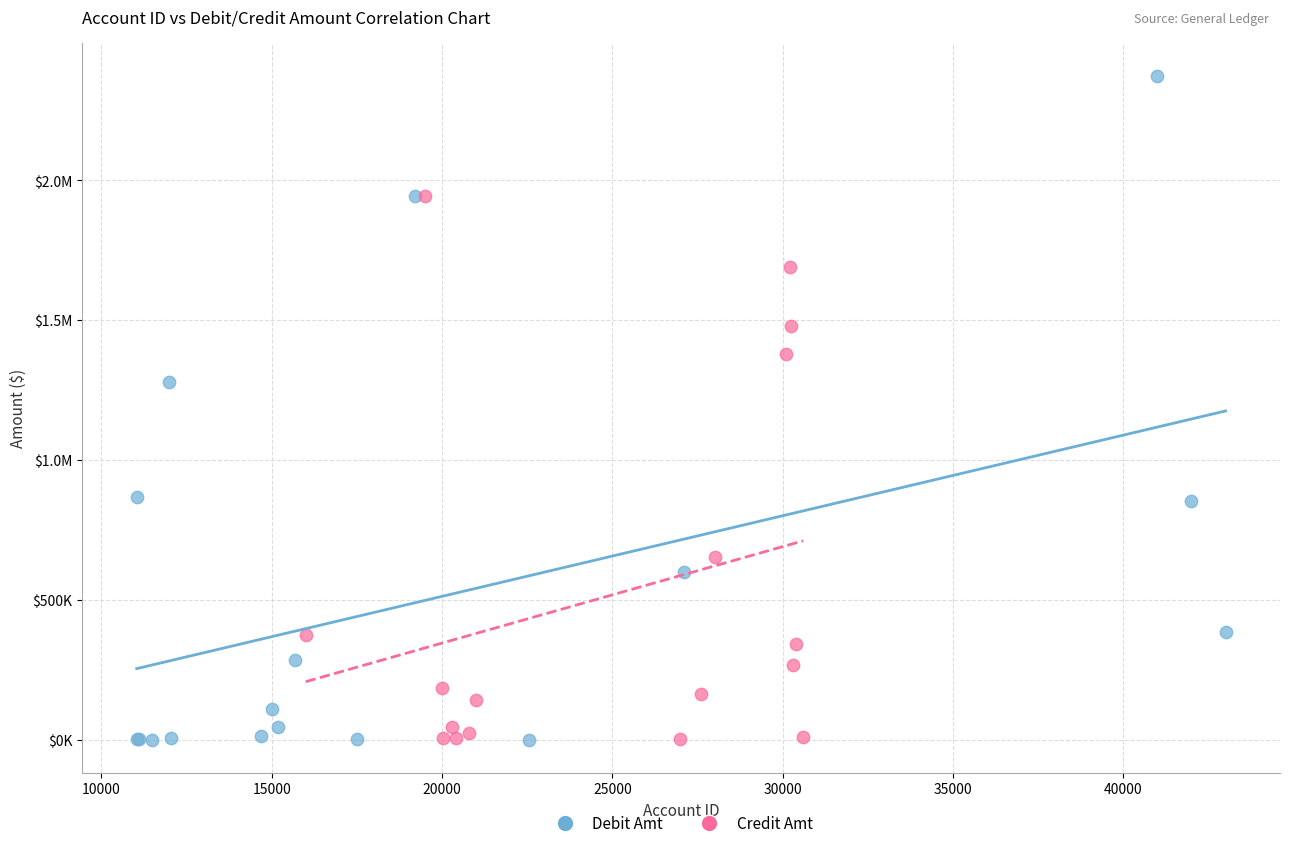

What are all the series names shown in the legend?

Debit Amt, Credit Amt